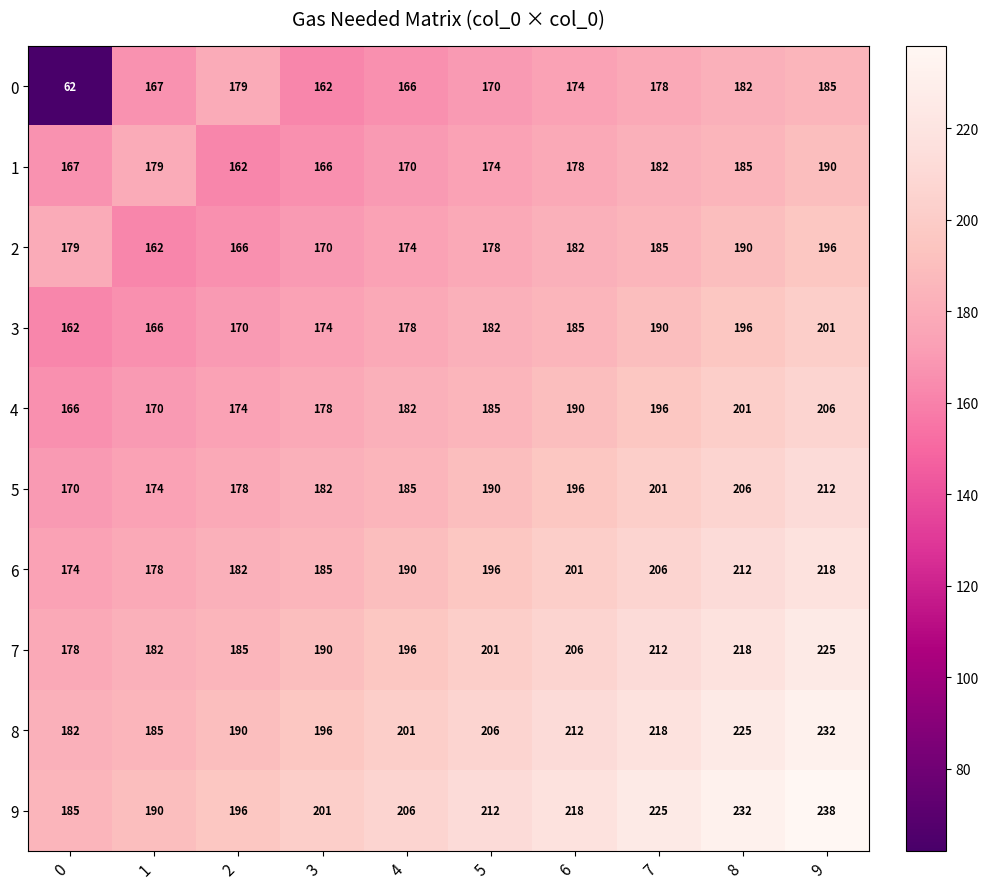

Is the value of 7 at 0 greater than the value of 2 at 8?

No